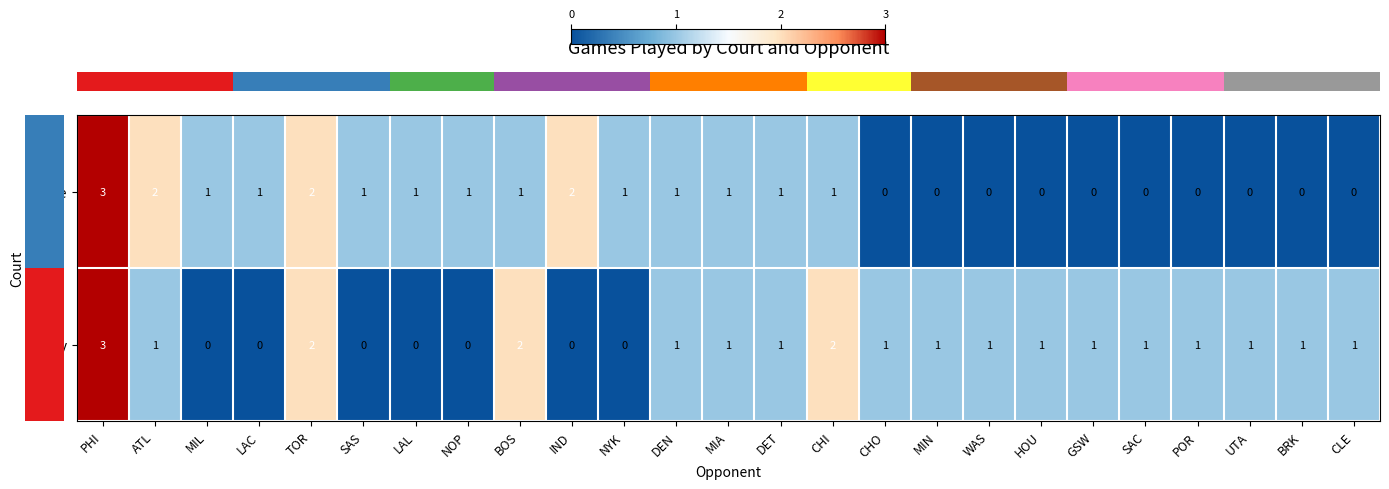

The away series shows 1 at TOR. True or false?

False